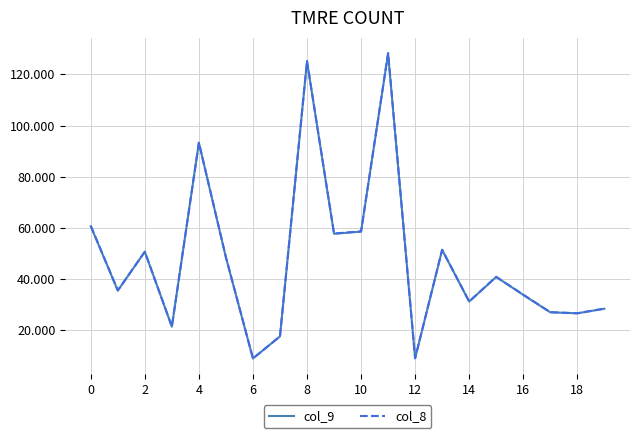

How many interior local valleys does the col_9 series have?

7